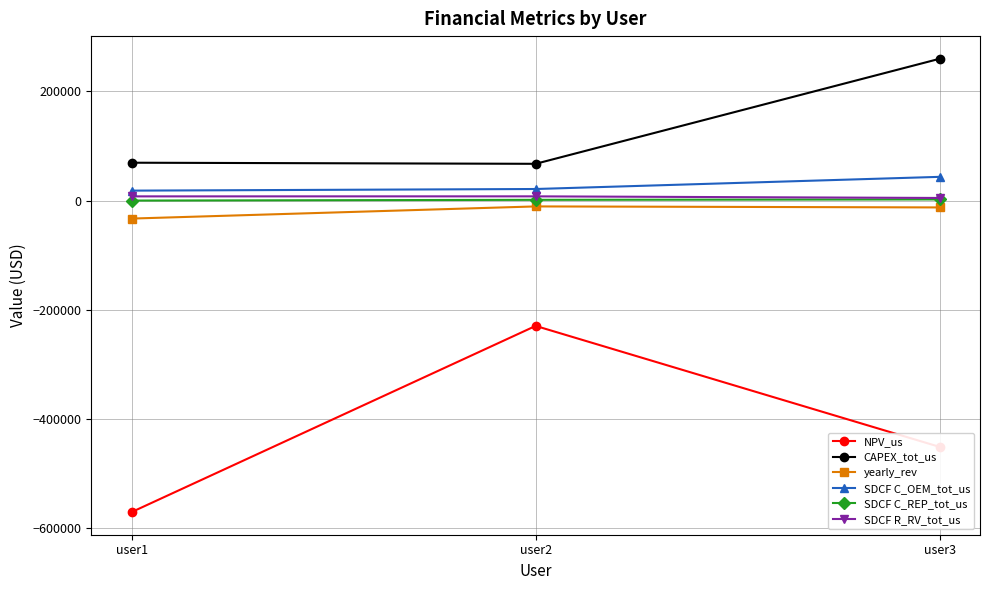

The value of NPV_us at user2 is -229655.5. True or false?

True